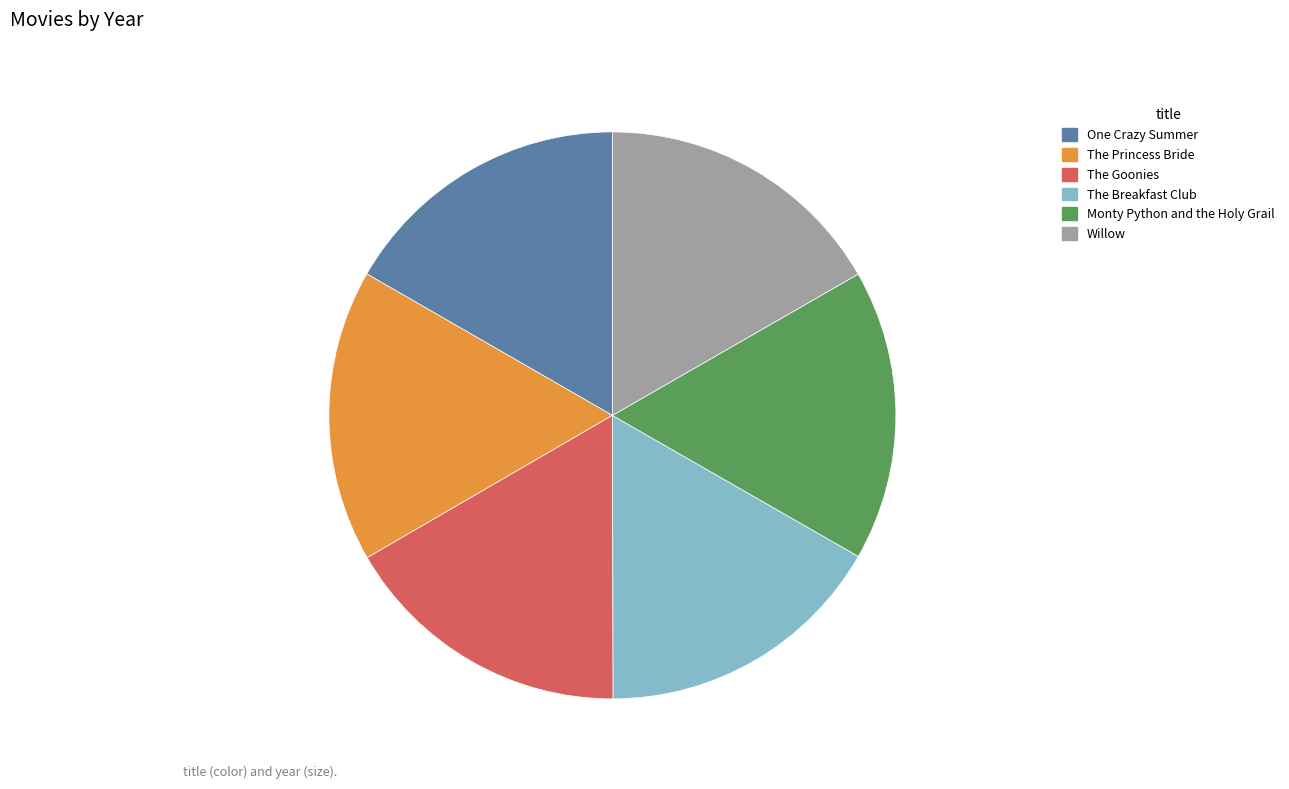

How many slices are in this pie chart?

6